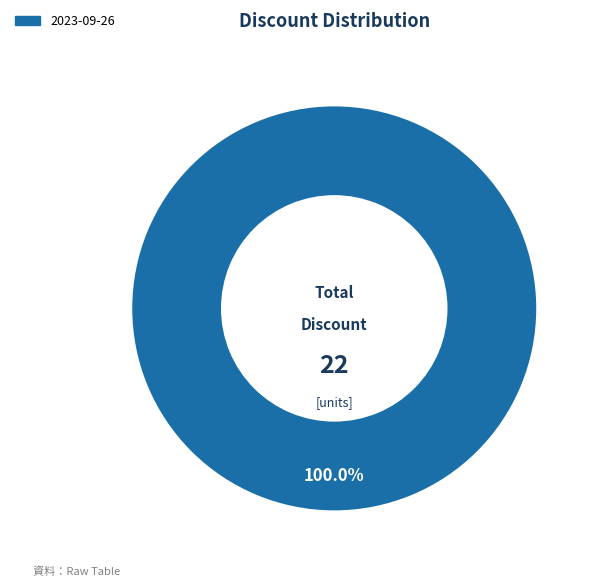

Is there a majority slice in this chart?

Yes